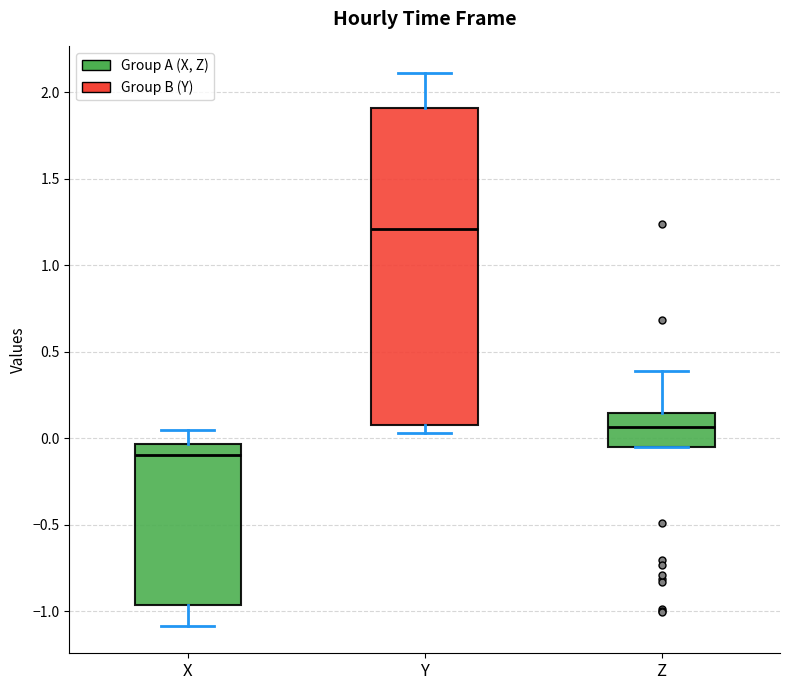

Reading left to right, transcribe this box plot: for each box, give where its median line is, the range the box spans, and where its two whiskers end, as read against the y-axis. The values are not printed on the chart, so give them approximately, as read against the axis.

X: median -0.10, box -0.95 to -0.05, whiskers -1.10 to 0.05
Y: median 1.20, box 0.10 to 1.90, whiskers 0.05 to 2.10
Z: median 0.05, box -0.05 to 0.15, whiskers -0.05 to 0.40